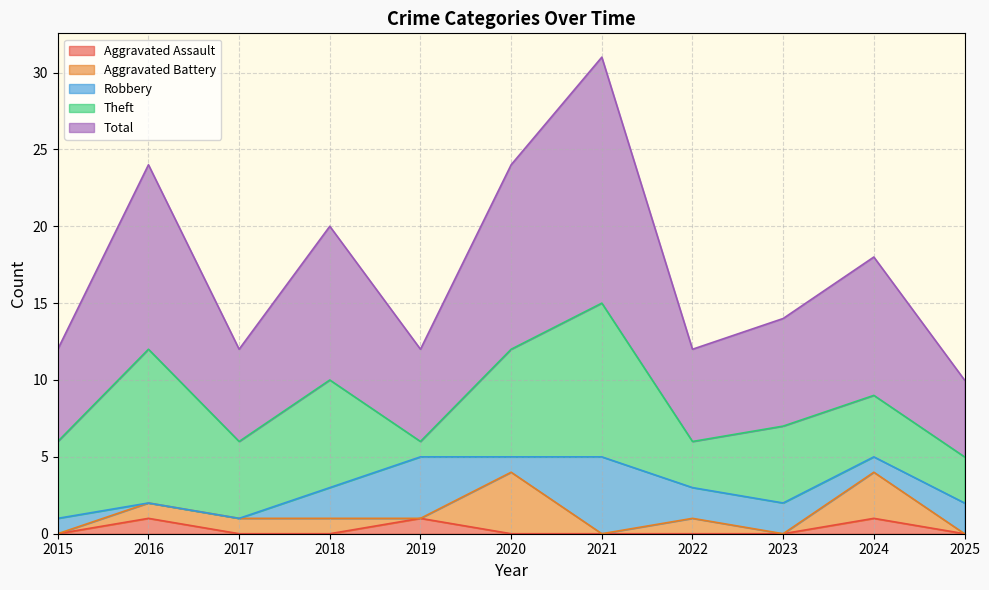

True or false: Theft and Total cross at least once.

False